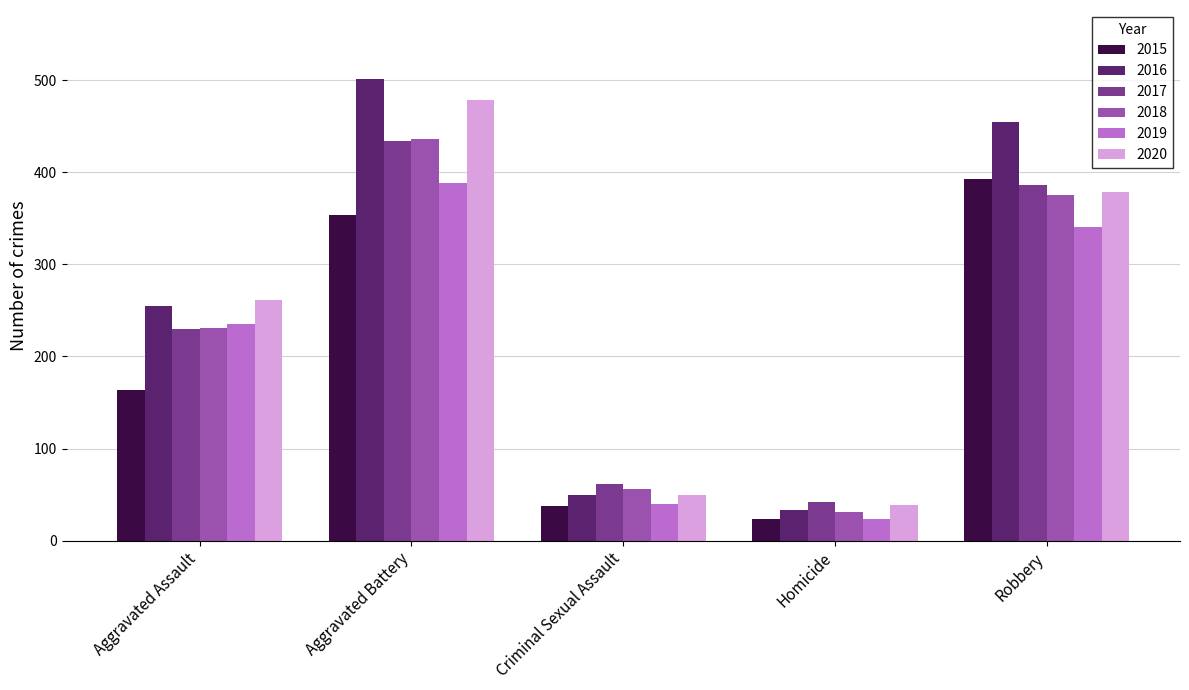

How many data points does each series have?

5